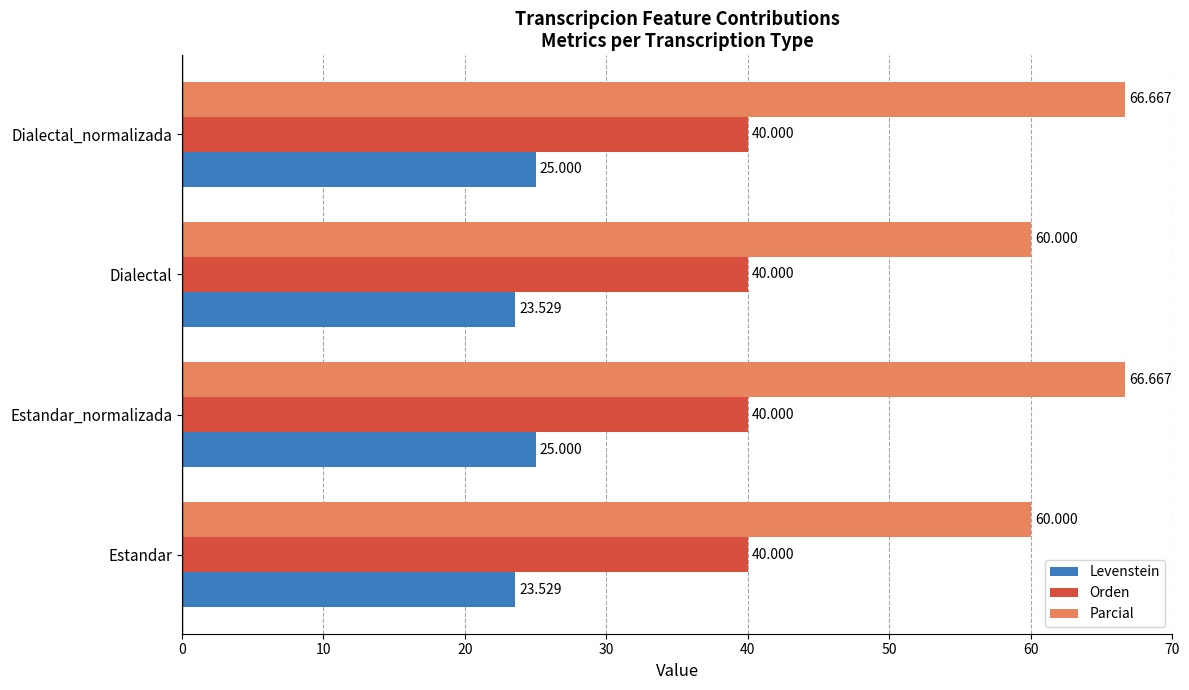

List the series in order of their peak value, lowest first.

Levenstein, Orden, Parcial